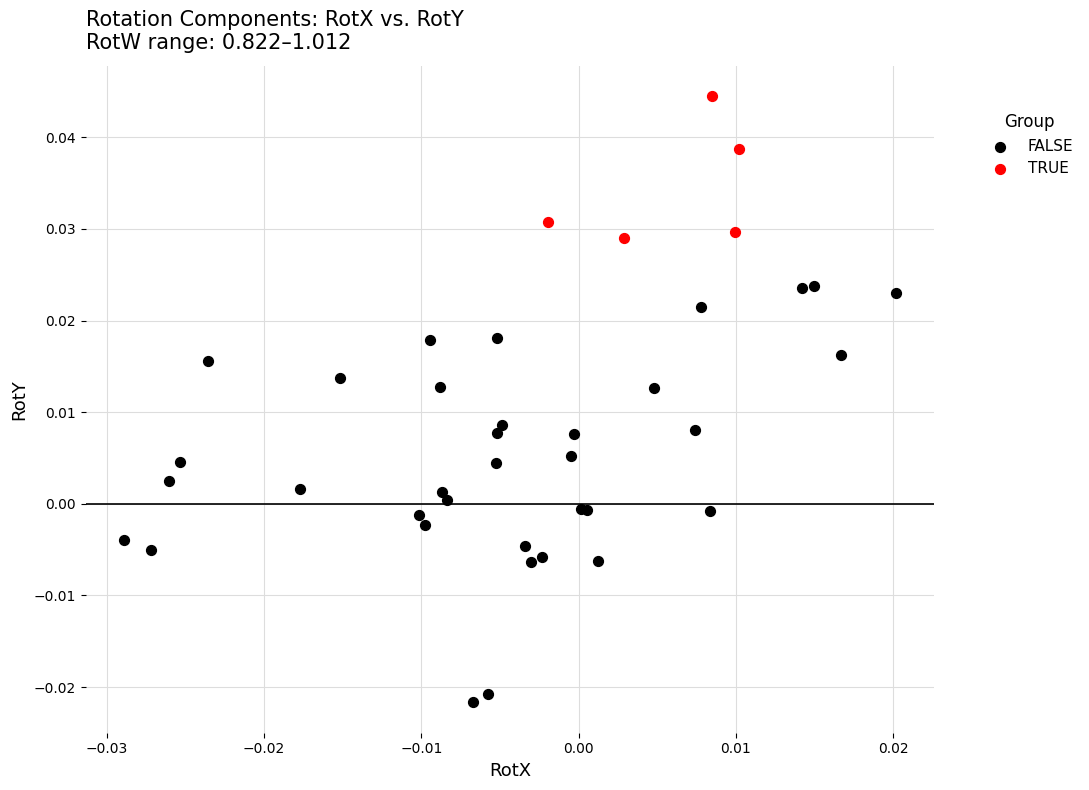

Which series contains the highest Y value?

TRUE